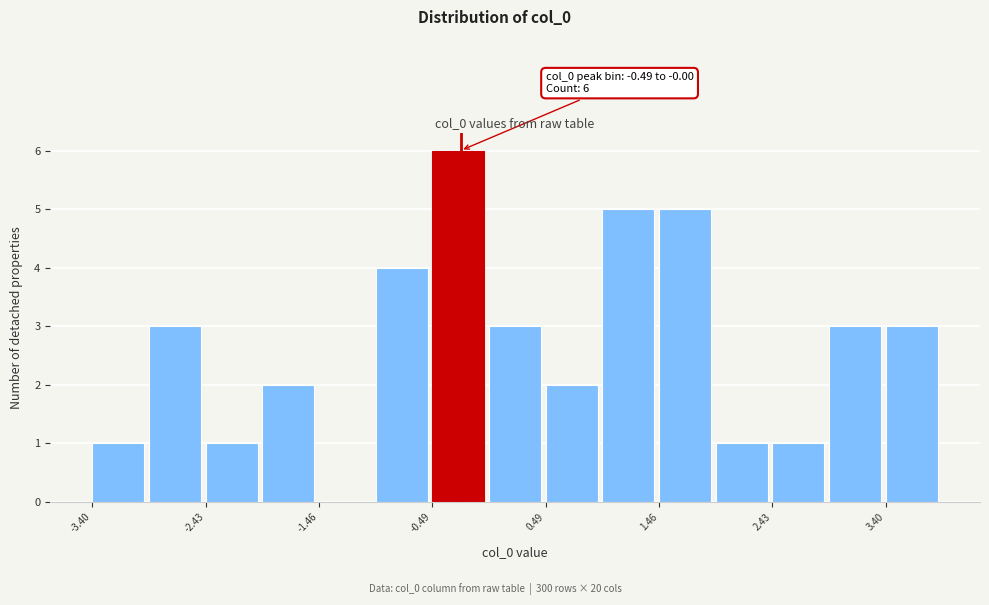

Over which range of the x-axis is the bar tallest?

-0.5 to 0.0